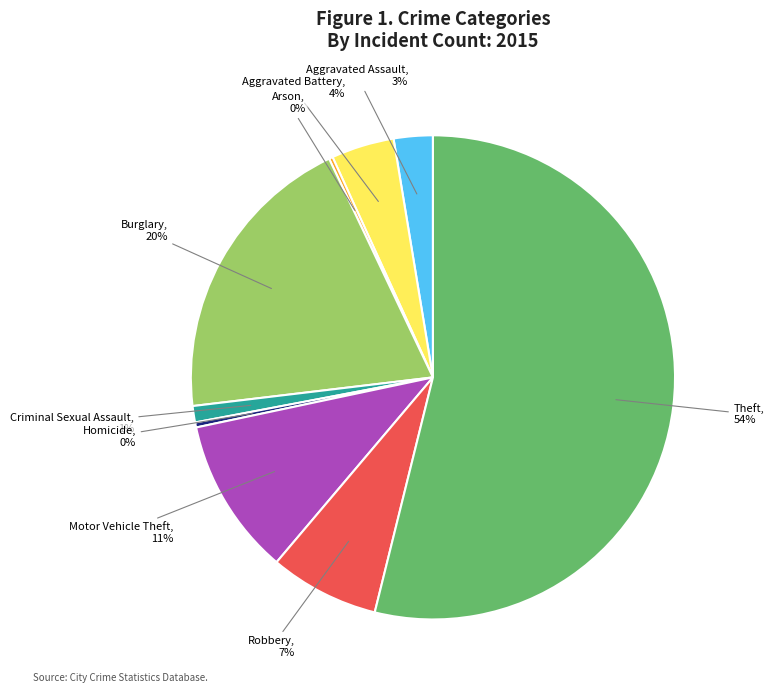

The Motor Vehicle Theft slice represents 5% of the pie. True or false?

False